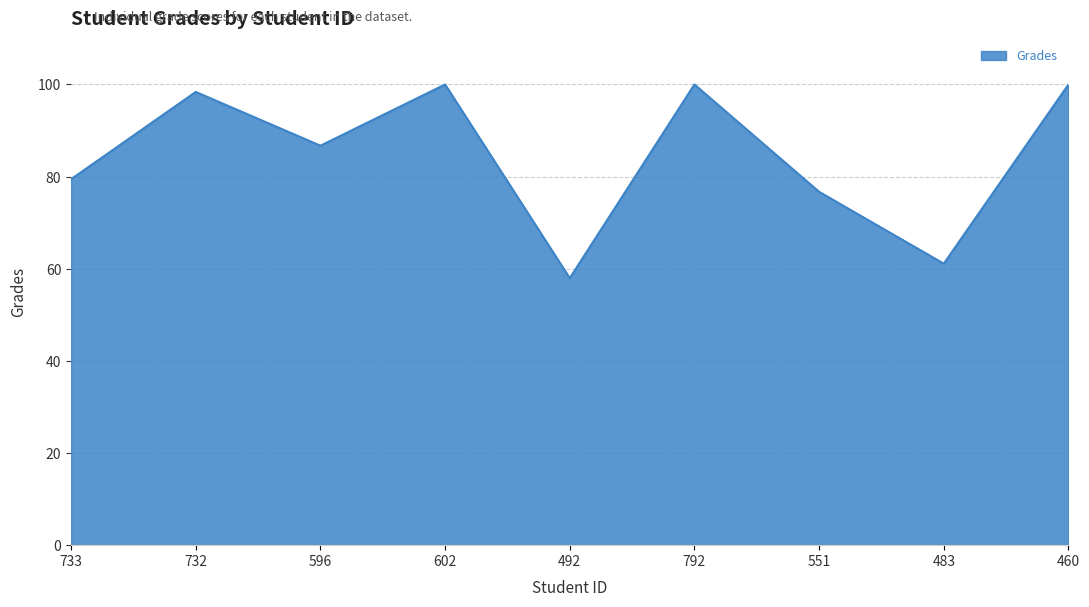

What is the sum of all values?

760.3